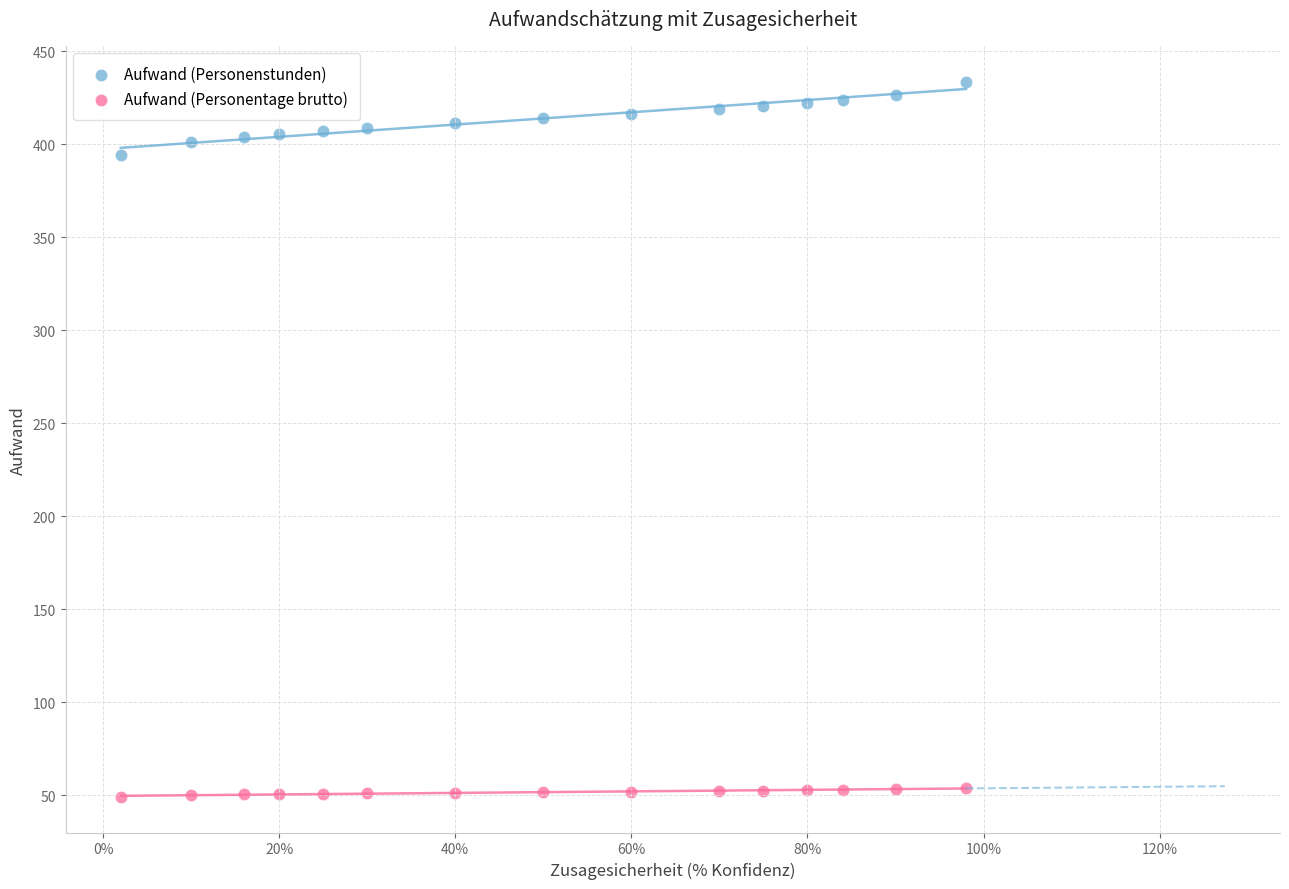

Which series contains the highest Y value?

Aufwand (Personenstunden)